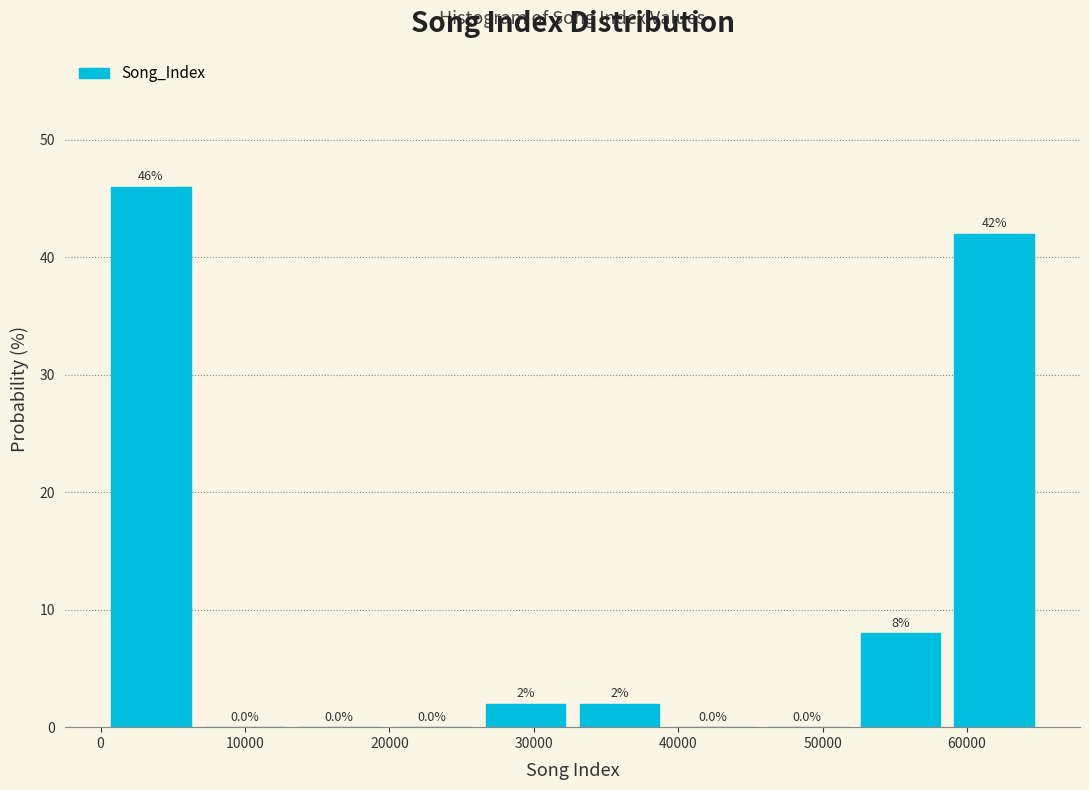

Reading left to right, transcribe this chart: for each bar, give the range it covers on the x-axis and its height. The bar edges are not printed on the chart, so give them approximately, as read against the axis.

0 to 7000: 46.0
7000 to 13000: 0.0
13000 to 20000: 0.0
20000 to 26000: 0.0
26000 to 33000: 2.0
33000 to 39000: 2.0
39000 to 46000: 0.0
46000 to 52000: 0.0
52000 to 59000: 8.0
59000 to 65000: 42.0